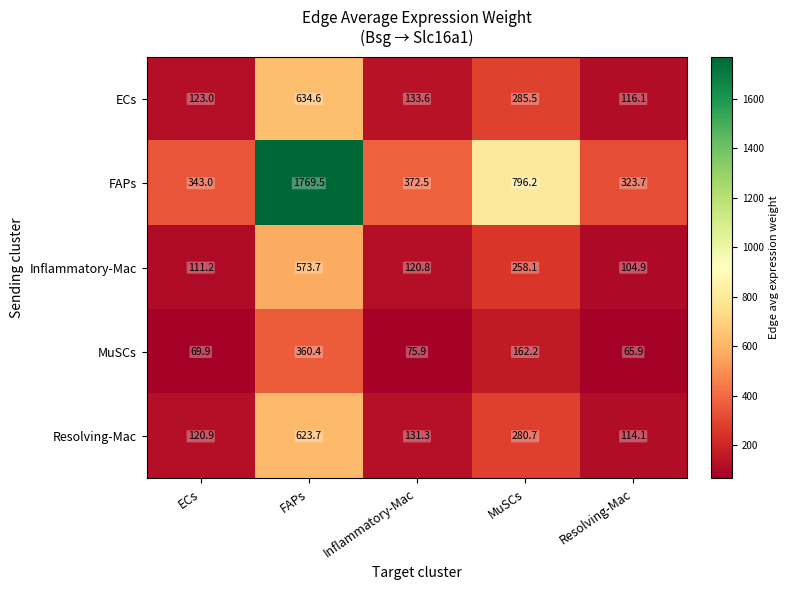

List the series in order of their peak value, highest first.

FAPs, ECs, Resolving-Mac, Inflammatory-Mac, MuSCs